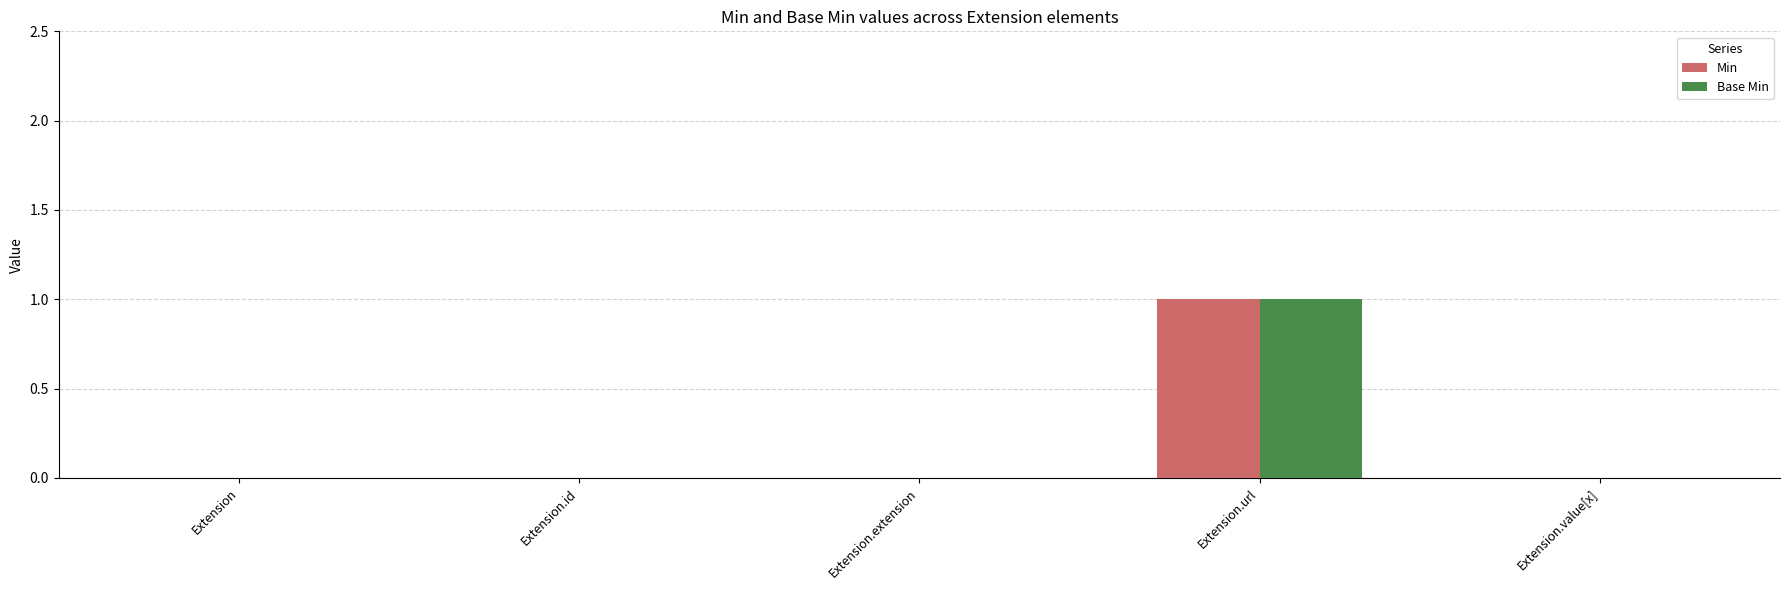

Reading left to right, what are all the values shown in this chart?

Min: 0	0	0	1	0
Base Min: 0	0	0	1	0